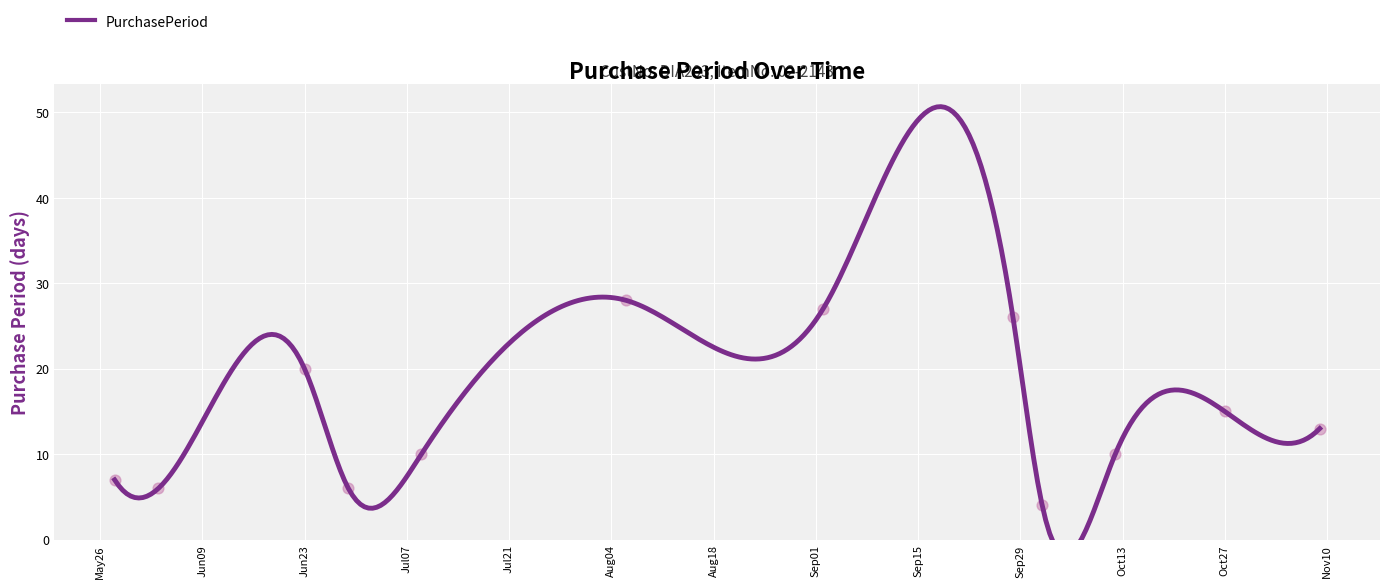

What is the change in value from 2015-08-06 to 2015-10-12?

-18